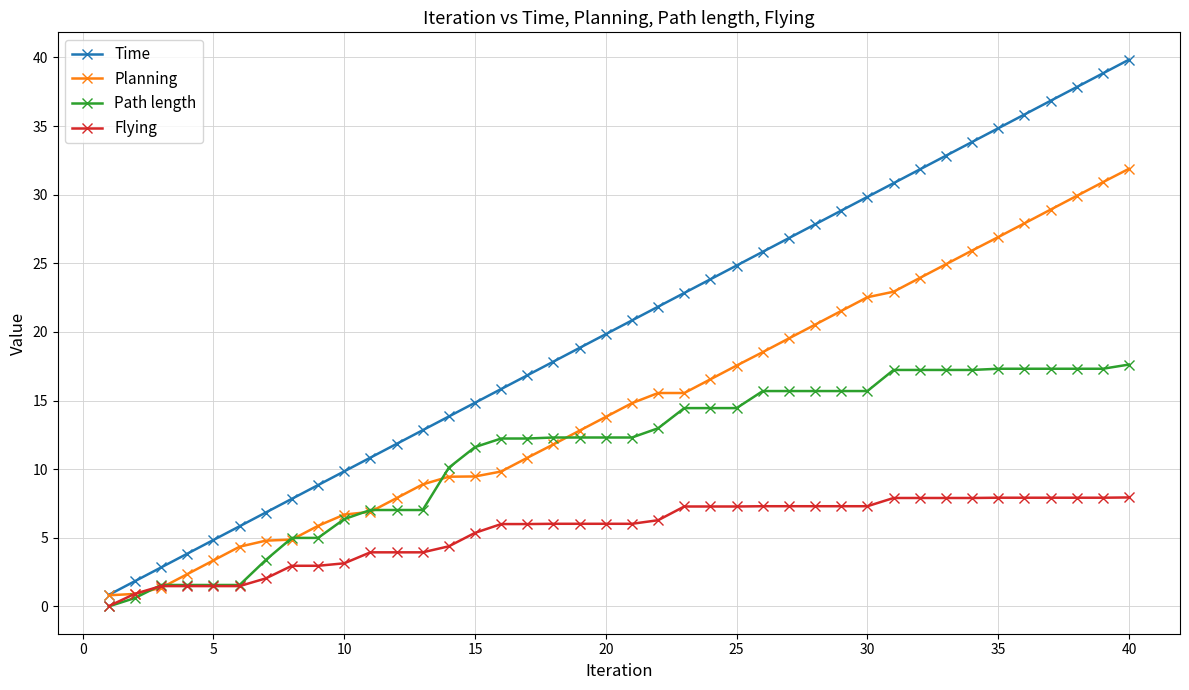

Which series has the largest total across all categories?

Time